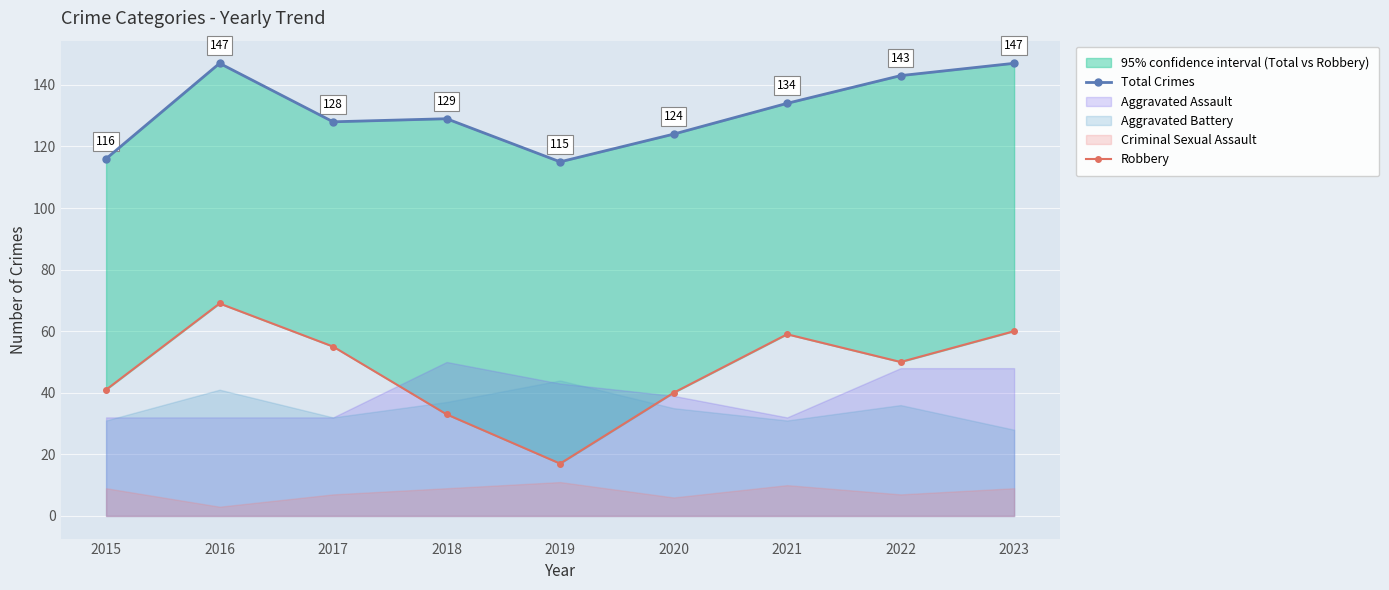

How many data points does each series have?

9